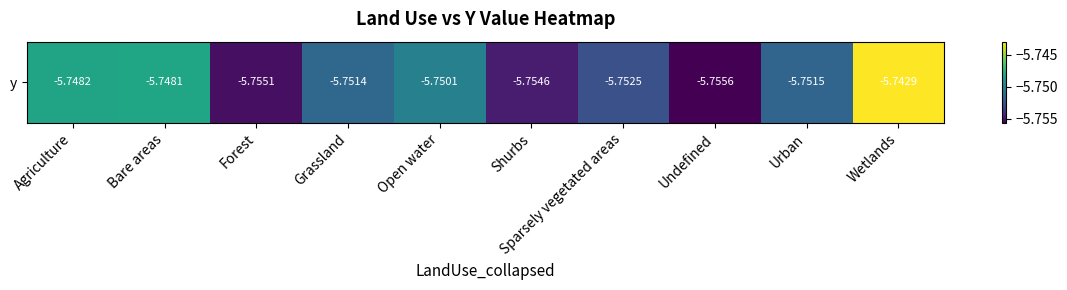

Reading right to left, list all the values displayed in this chart.

Wetlands=-5.7	Urban=-5.8	Undefined=-5.8	Sparsely vegetated areas=-5.8	Shurbs=-5.8	Open water=-5.8	Grassland=-5.8	Forest=-5.8	Bare areas=-5.7	Agriculture=-5.7